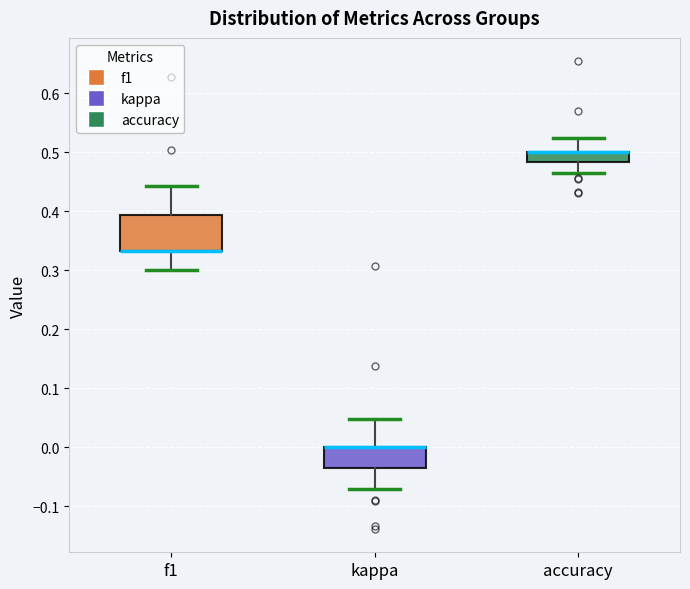

Reading left to right, transcribe this box plot: for each box, give where its median line is, the range the box spans, and where its two whiskers end, as read against the y-axis. The values are not printed on the chart, so give them approximately, as read against the axis.

f1: median 0.33 (drawn on the box's lower edge), box 0.33 to 0.39, whiskers 0.30 to 0.44
kappa: median 0.00 (drawn on the box's upper edge), box -0.03 to 0.00, whiskers -0.07 to 0.05
accuracy: median 0.50 (drawn on the box's upper edge), box 0.48 to 0.50, whiskers 0.47 to 0.52